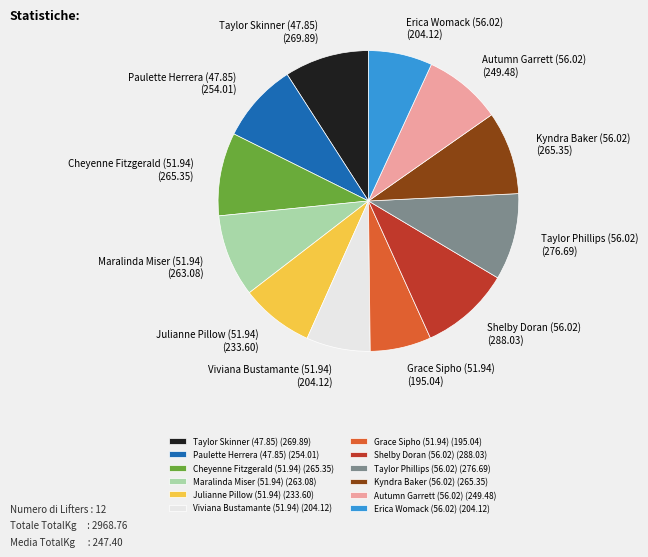

True or false: Viviana Bustamante (51.94) accounts for 1% of the total.

False